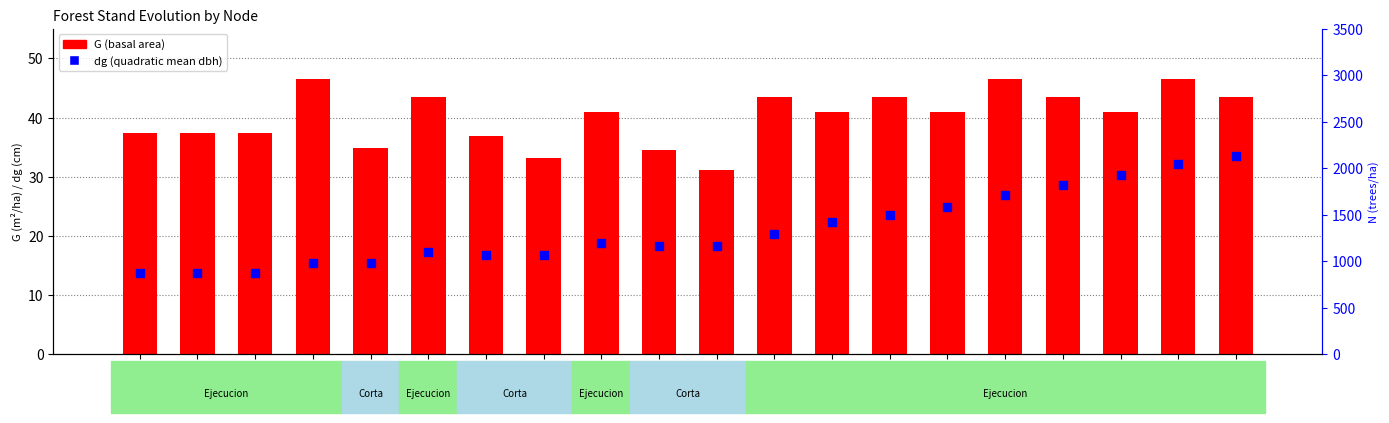

Which series has the largest total across all categories?

G (basal area)